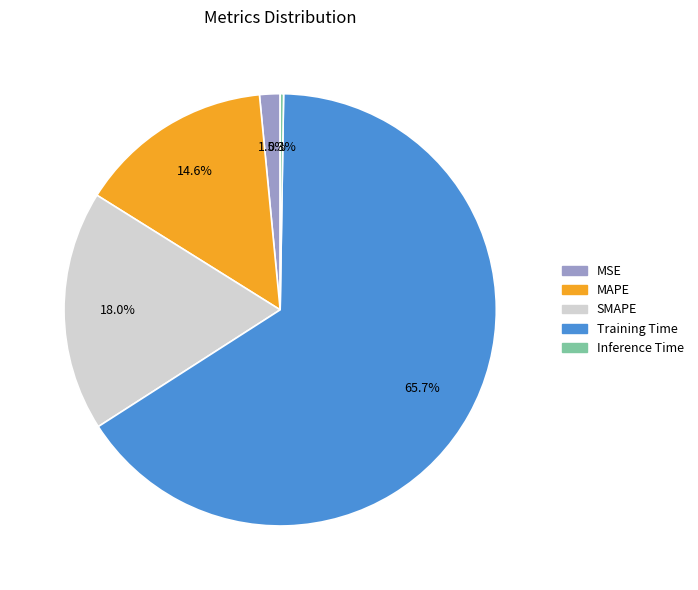

What is the largest slice in the pie chart?

Training Time